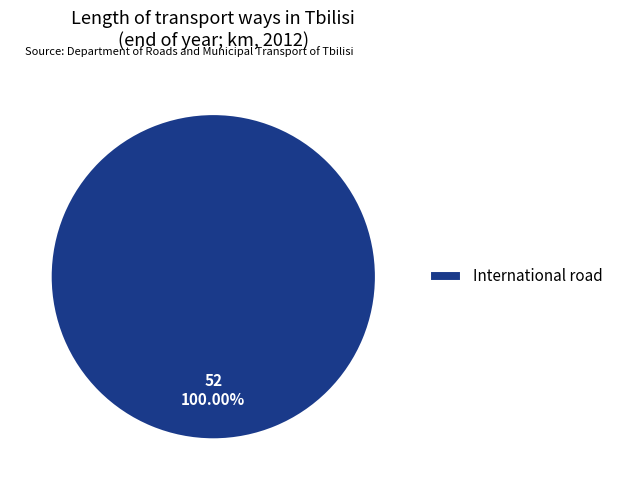

Count the number of slices in the pie.

1